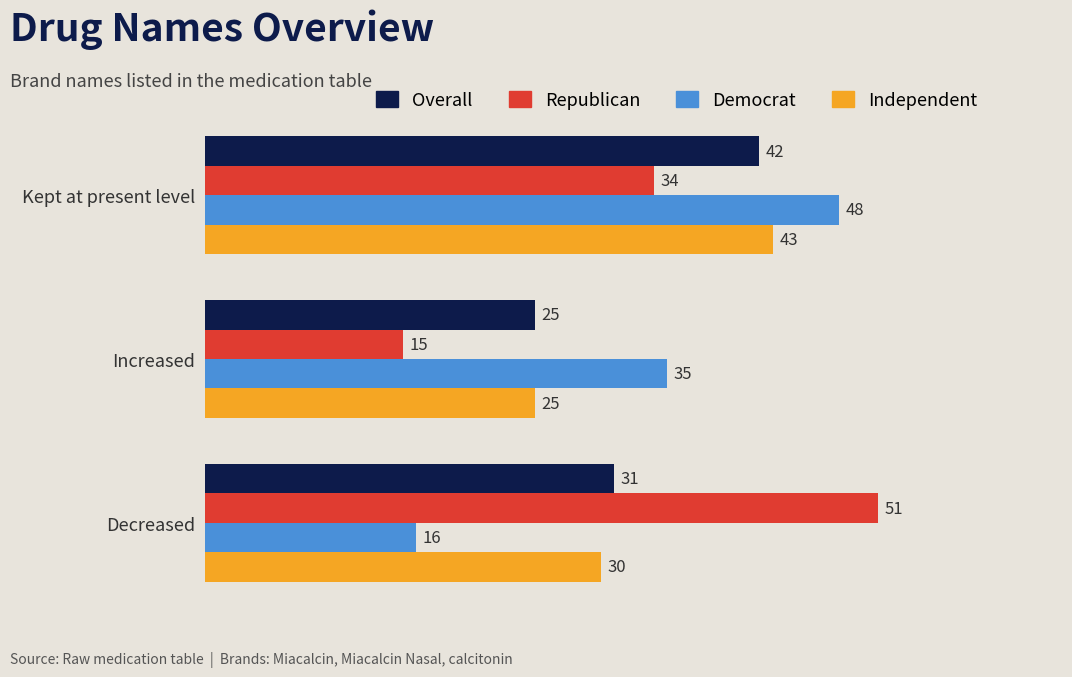

The Independent series shows 26 at Kept at present level. True or false?

False